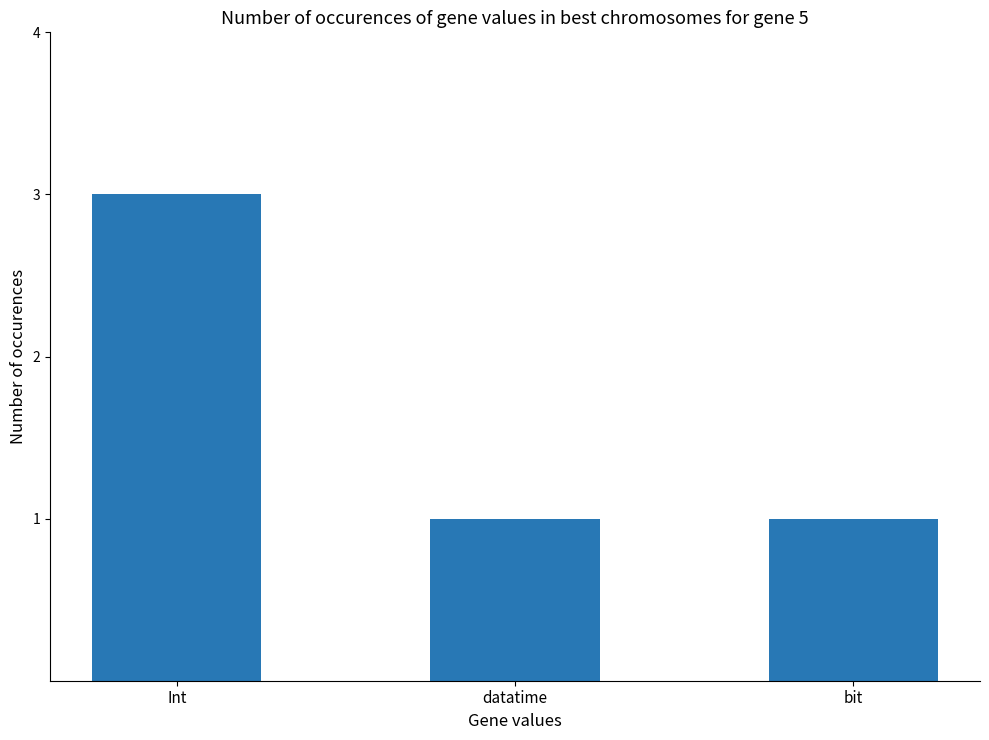

Between bit and Int, which is larger?

Int